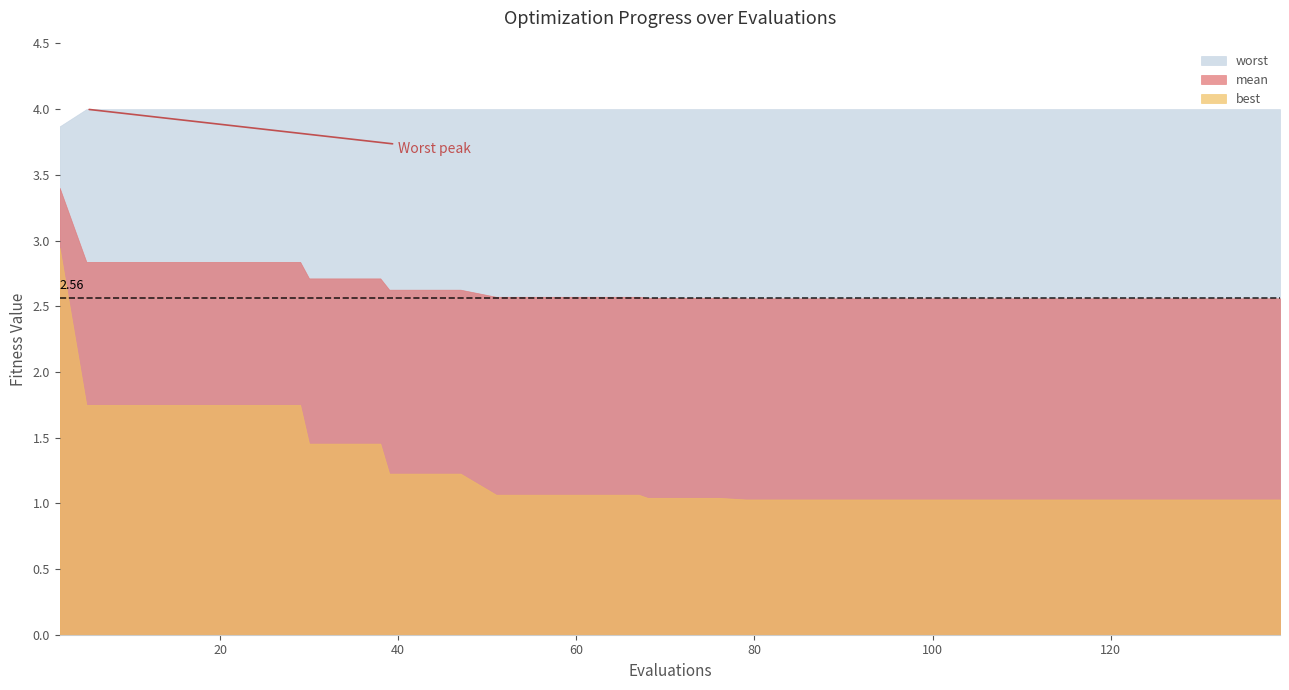

Which series has the largest total across all categories?

worst